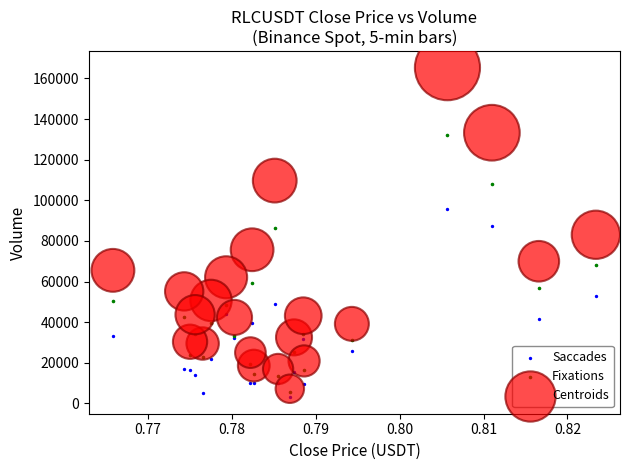

Which series contains the lowest Y value?

Saccades